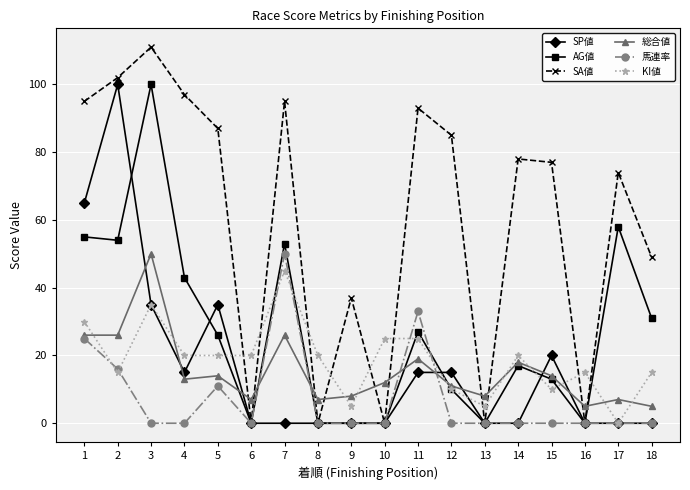

At which label does 総合値 reach its peak?

3